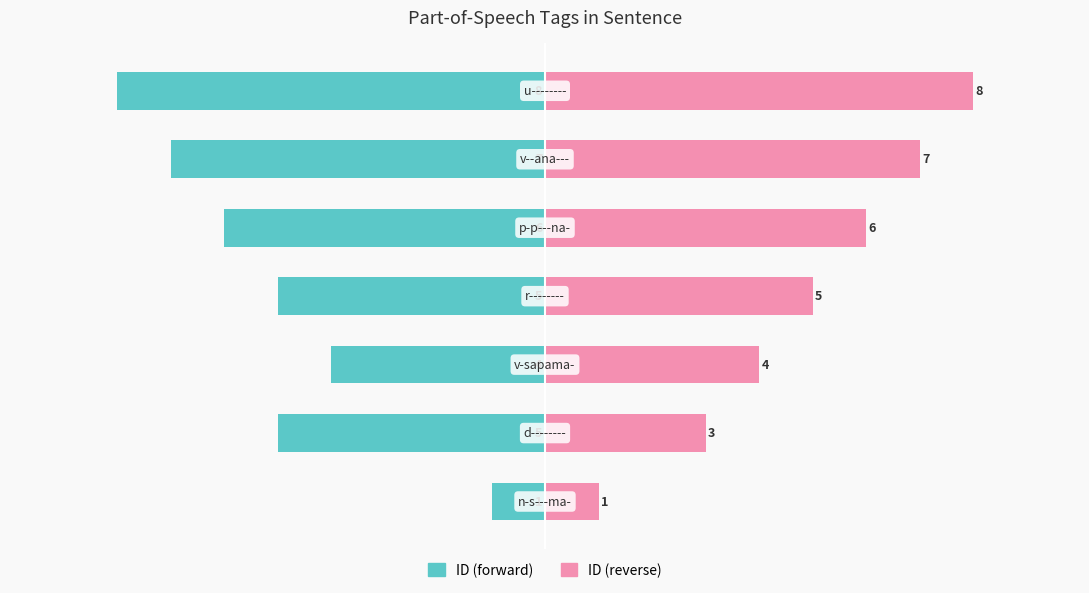

How many groups of bars are there?

7